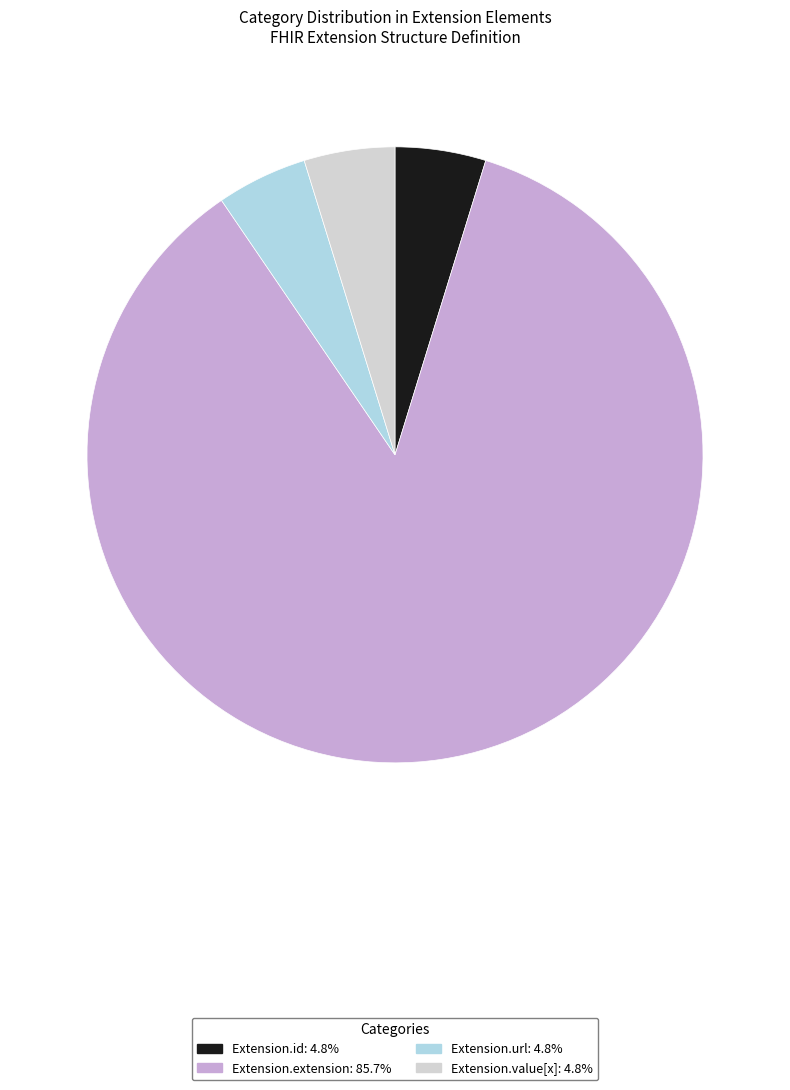

Does any single category account for the majority?

Yes